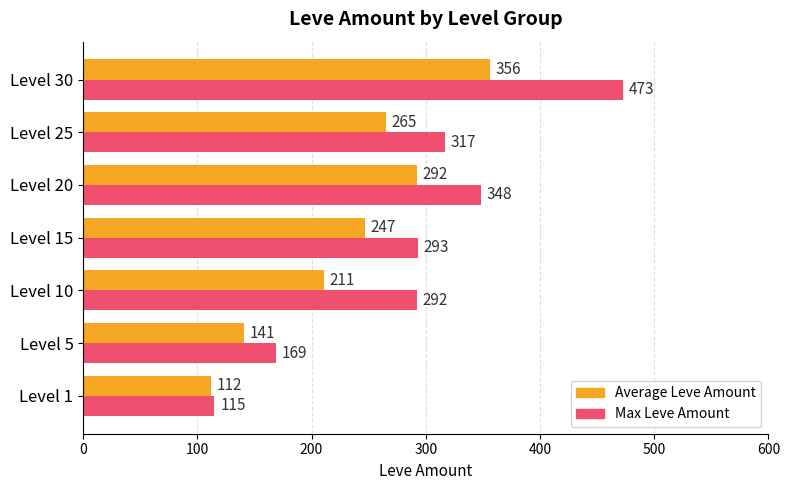

How many data points in Average Leve Amount are less than 247?

3